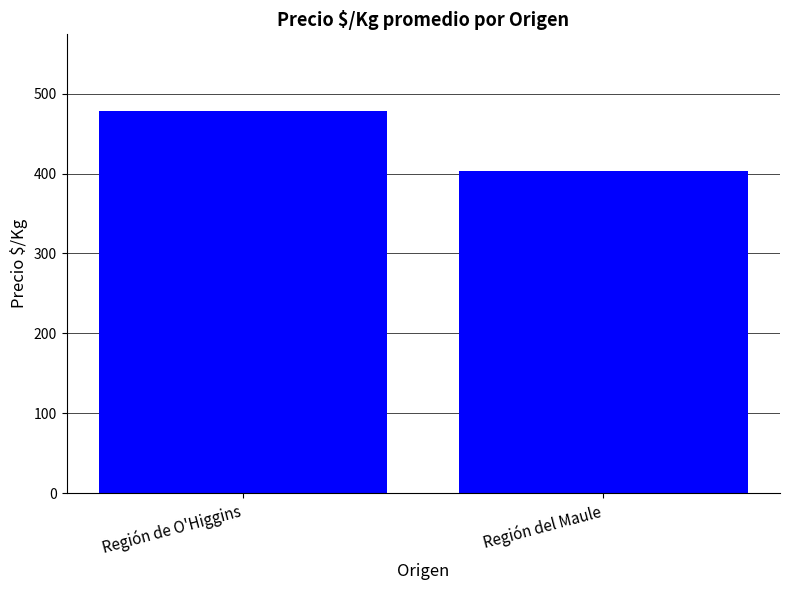

The chart shows a value of 271.8 at Región del Maule. True or false?

False